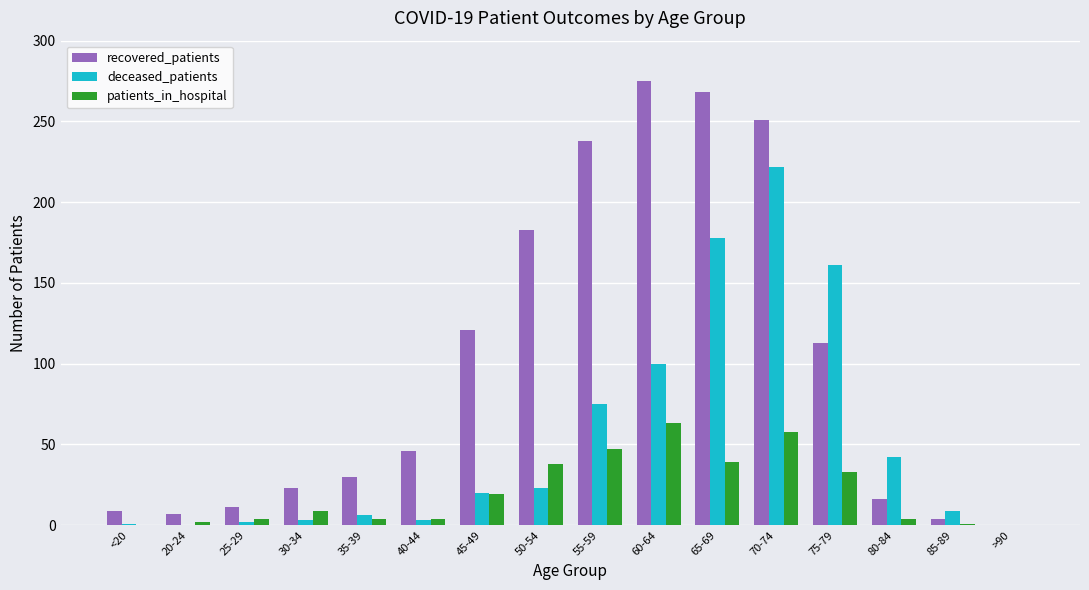

Which series changed the most between 60-64 and 85-89?

recovered_patients